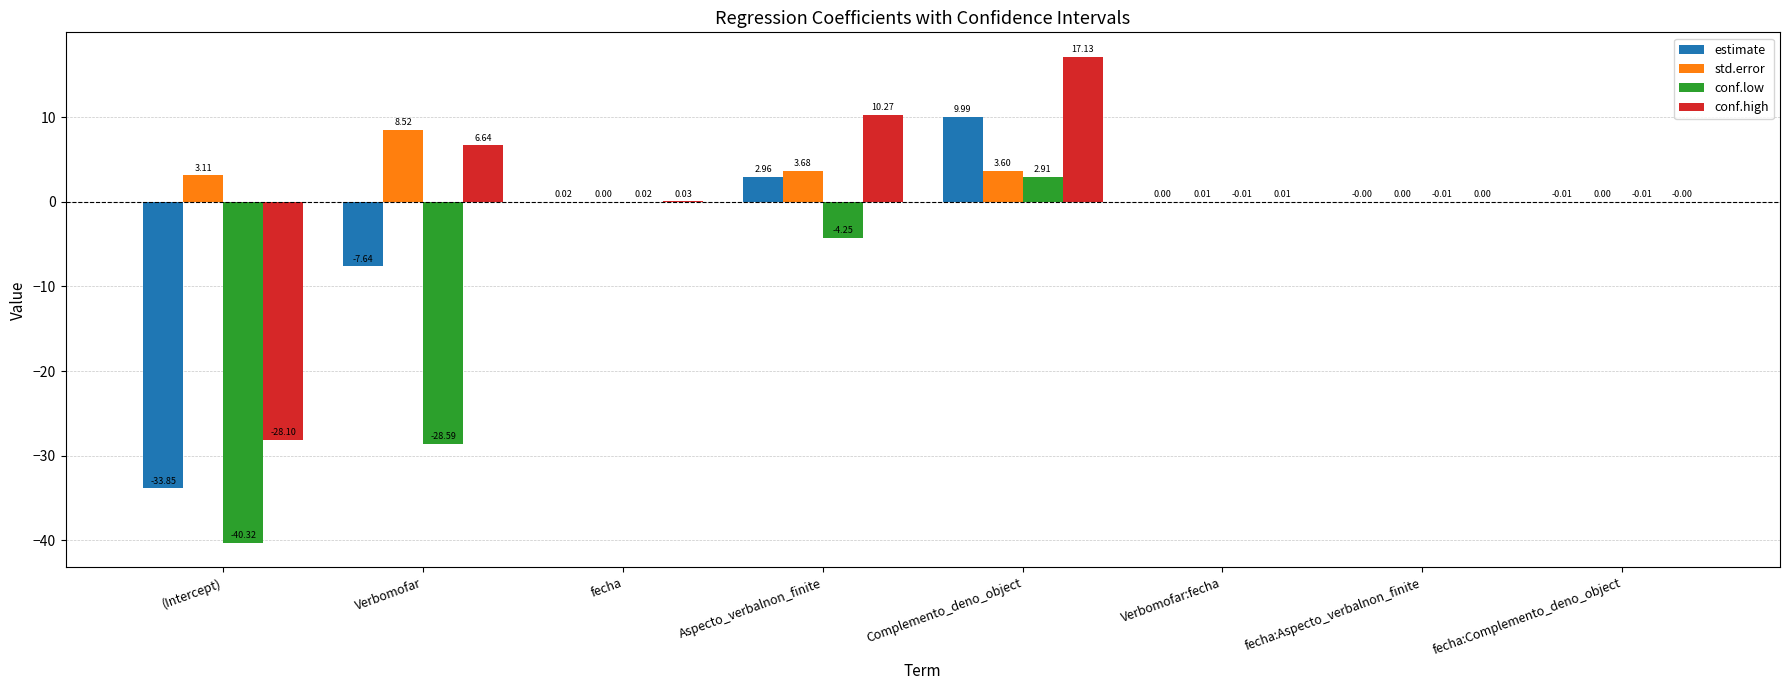

What is the spread (max minus min) of values at Aspecto_verbalnon_finite?

14.5